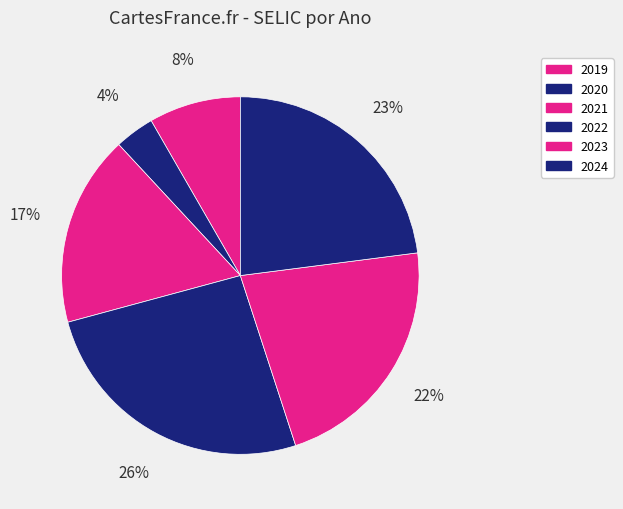

To the nearest percent, what is the average slice percentage?

17%